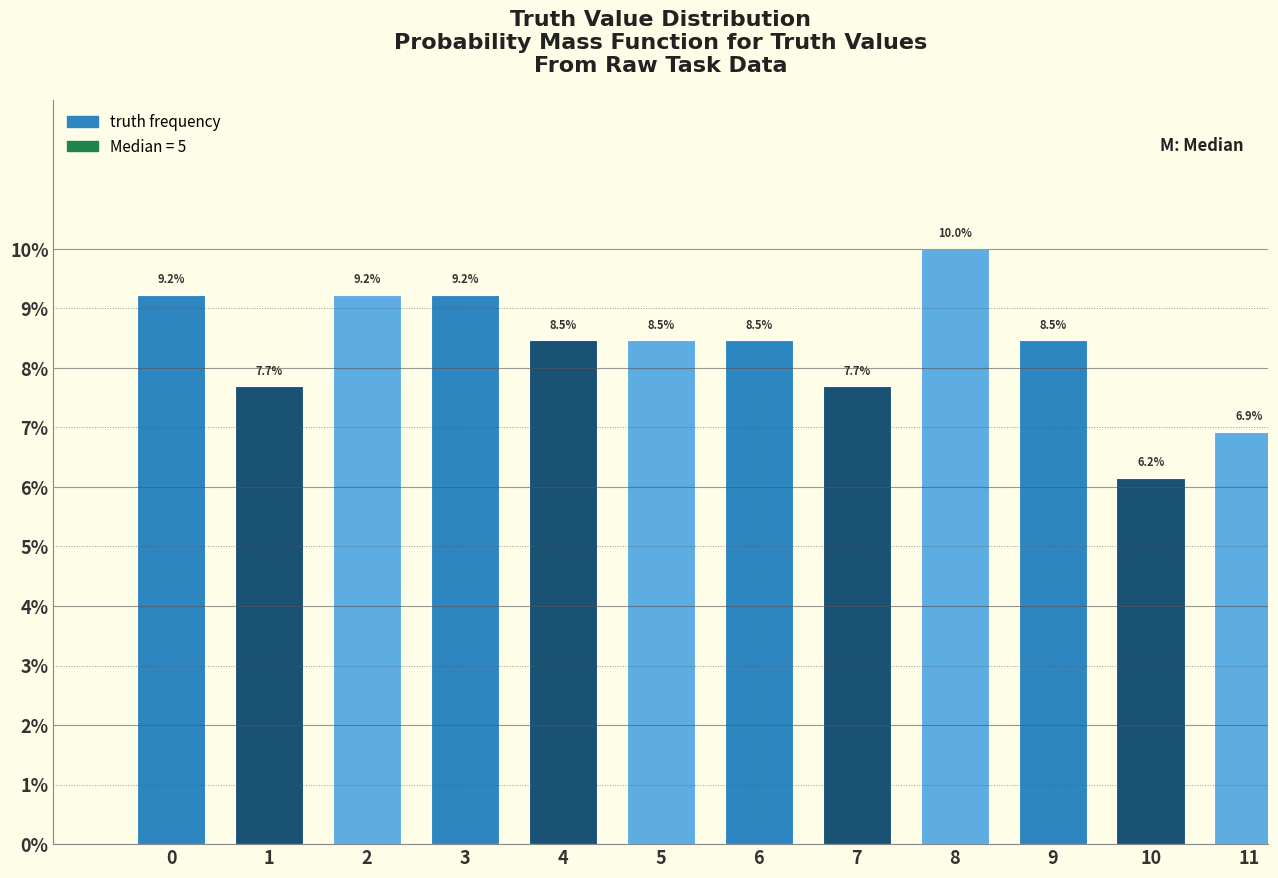

Reading left to right, transcribe all the data shown in this chart.

0=9.2	1=7.7	2=9.2	3=9.2	4=8.5	5=8.5	6=8.5	7=7.7	8=10.0	9=8.5	10=6.2	11=6.9